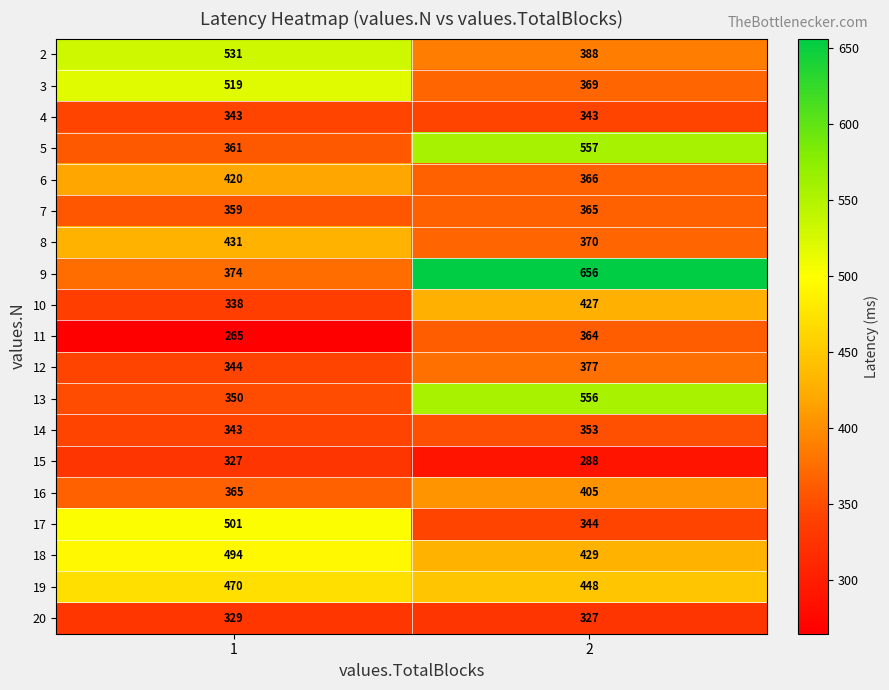

Is it true that 20 equals 327 at 2?

True